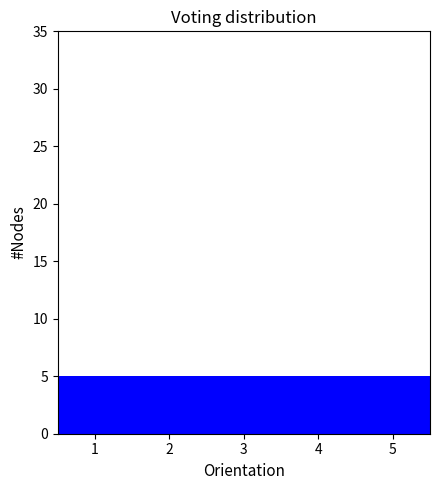

Reading left to right, transcribe this chart: for each bar, give the range it covers on the x-axis and its height. The values are not printed on the chart, so give them approximately, as read against the axis.

0.5 to 1.5: 5
1.5 to 2.5: 5
2.5 to 3.5: 5
3.5 to 4.5: 5
4.5 to 5.5: 5